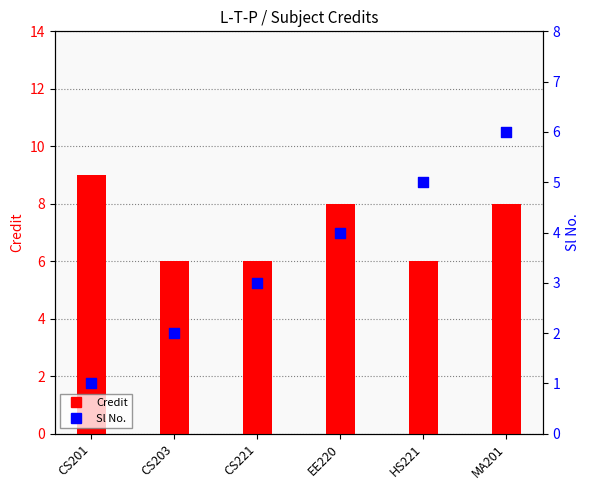

Which series contains the lowest Y value?

Sl No.